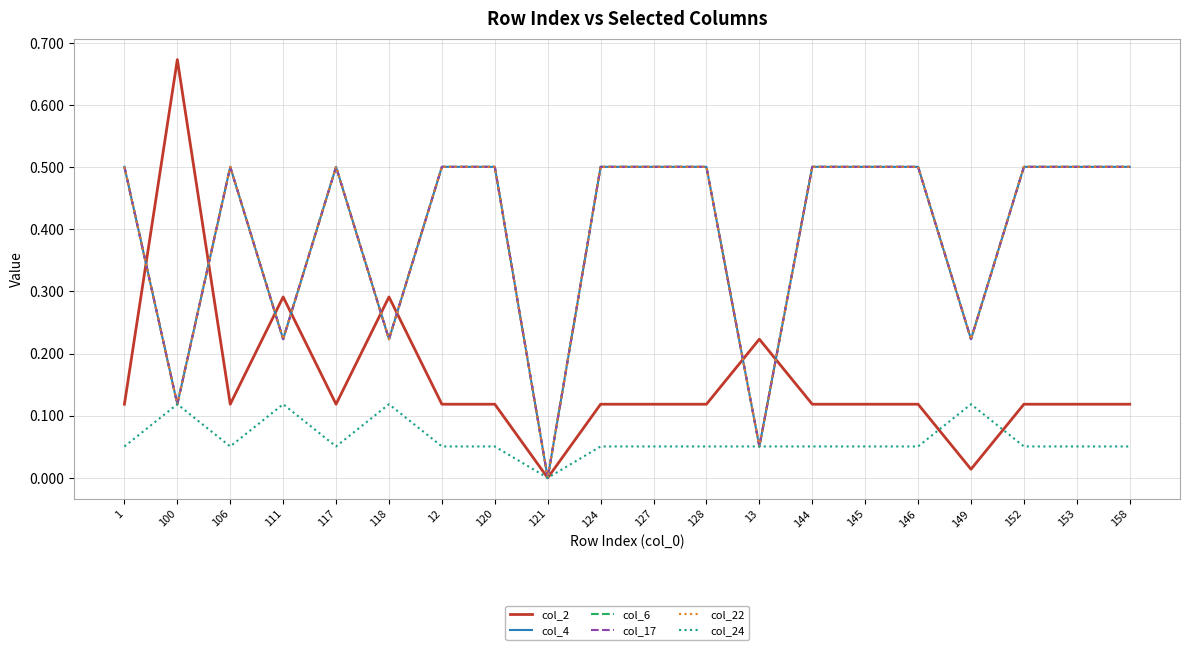

True or false: col_22 and col_17 cross at least once.

False